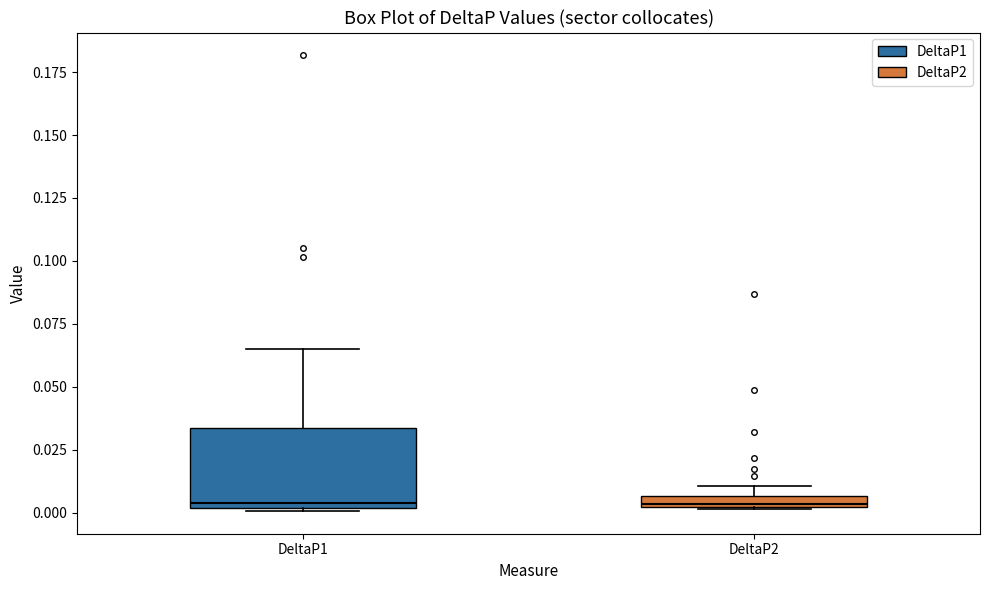

Which box is the tallest, from its lower edge to its upper edge?

DeltaP1